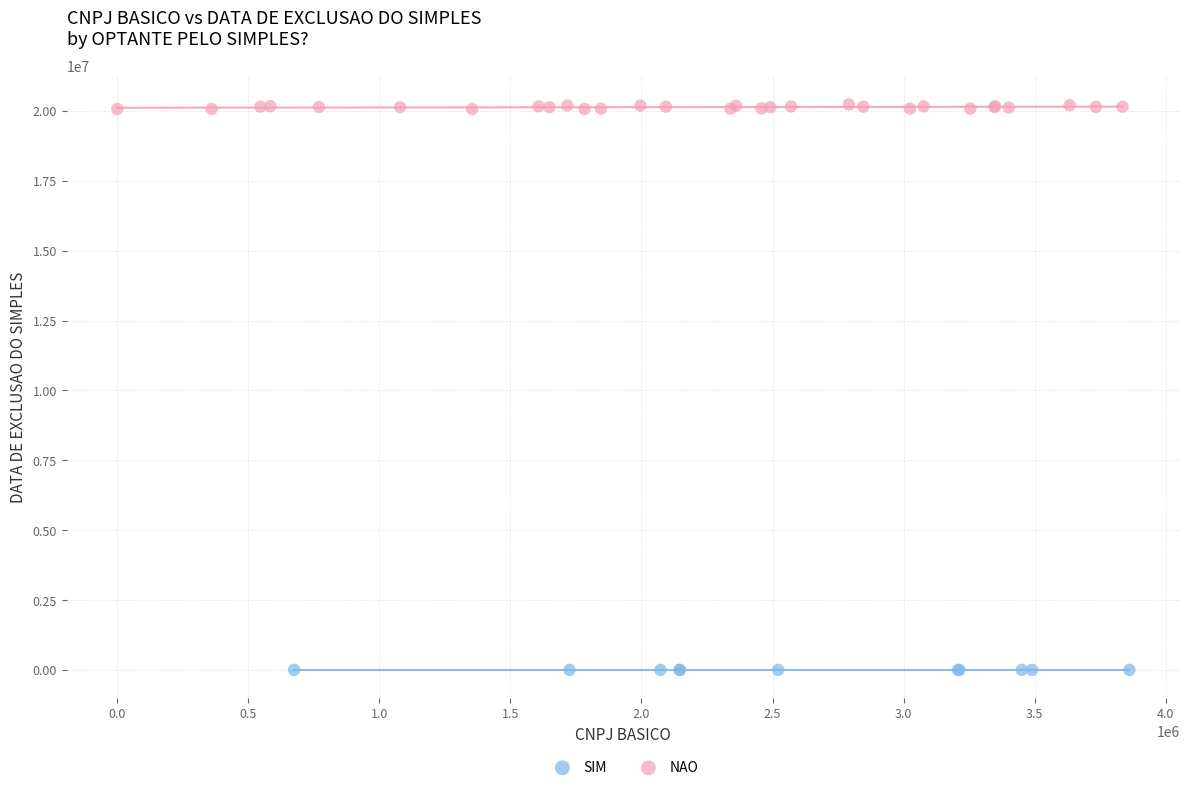

Which series reaches the minimum Y coordinate?

SIM